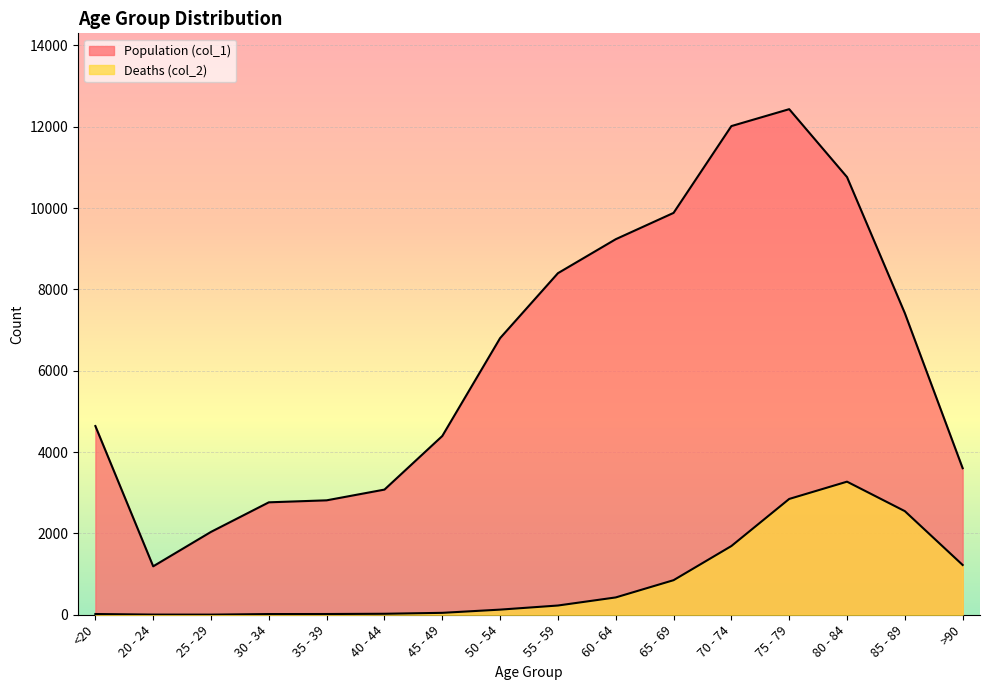

True or false: Deaths (col_2) and Population (col_1) intersect in this chart.

False